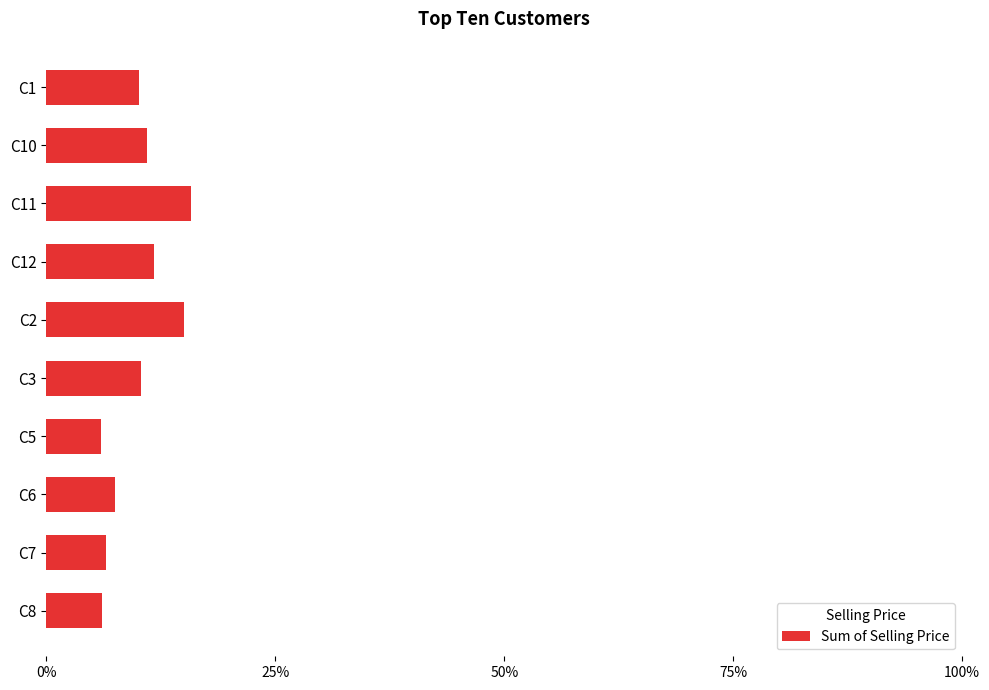

Are the bars horizontal?

Yes